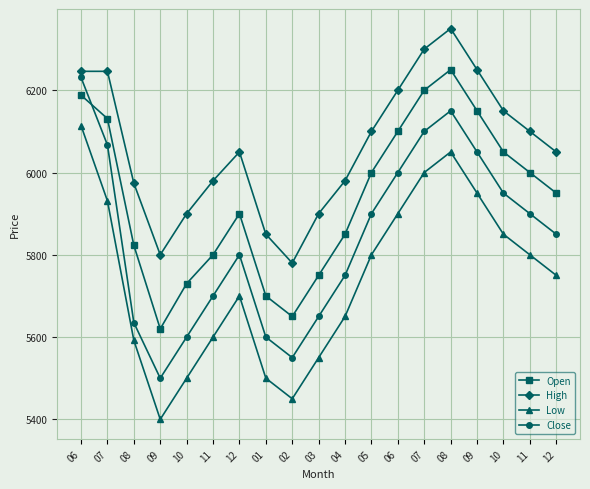

Which series changed the most between 06 and 02?

Close